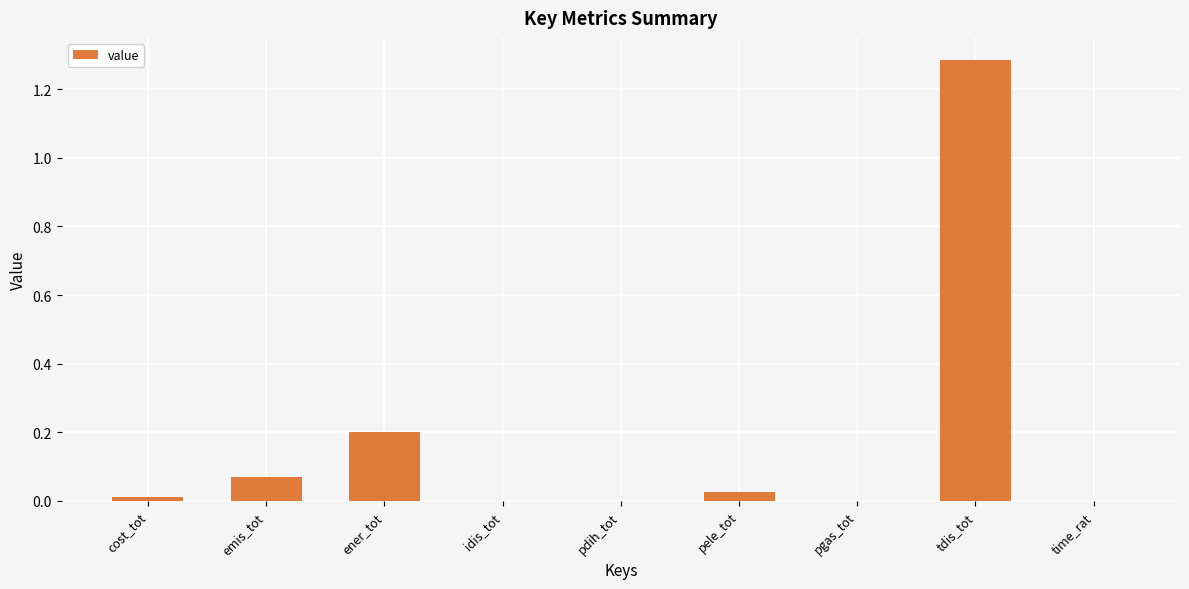

The value at pgas_tot is 0.0. True or false?

True